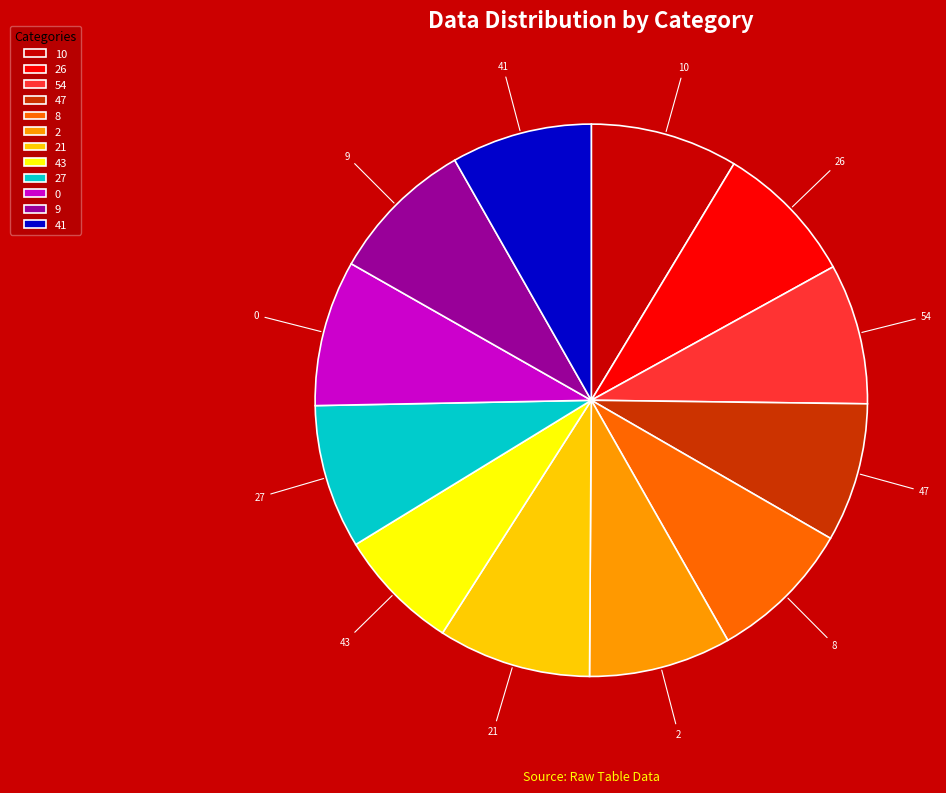

Does 47 account for over 50% of the chart?

No